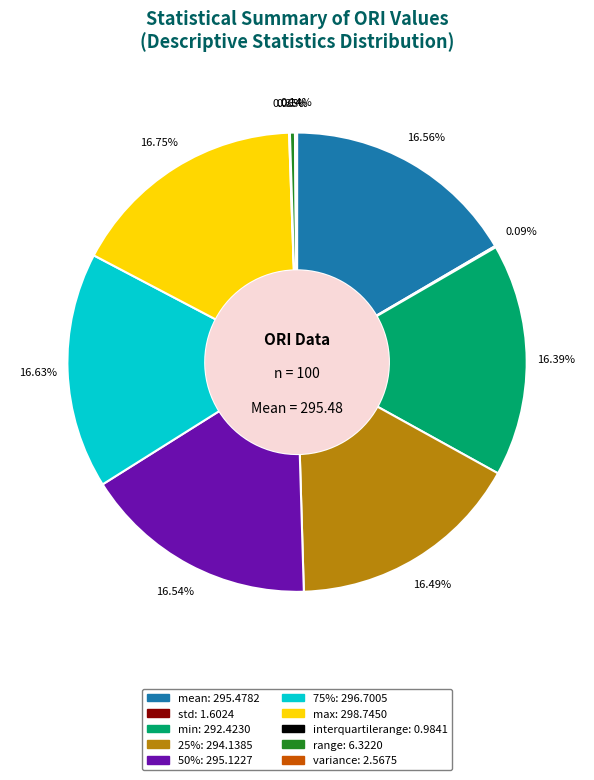

To the nearest percent, what is the difference between the largest and smallest slice percentages?

17%